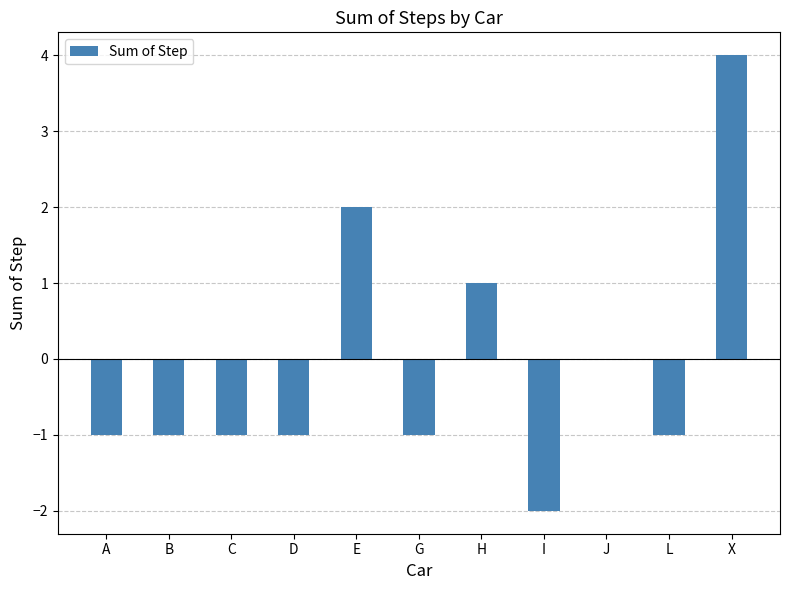

What is the sum of all values?

-1